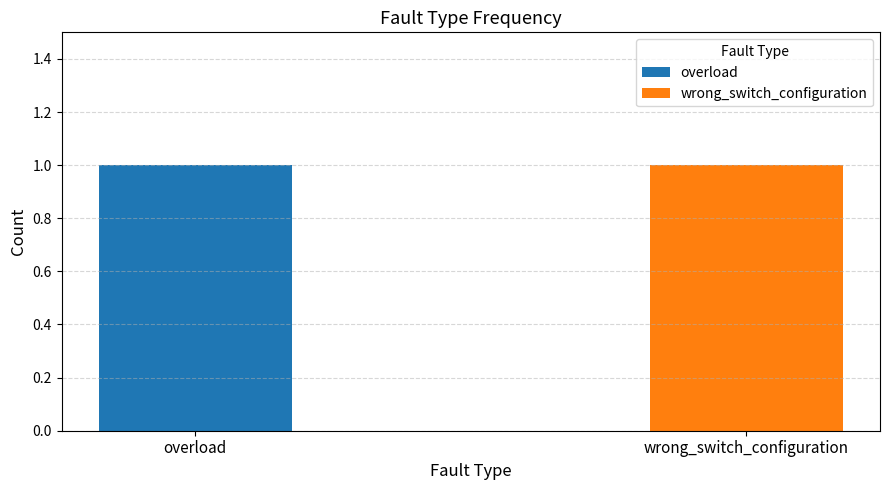

How many series are shown in this chart?

2